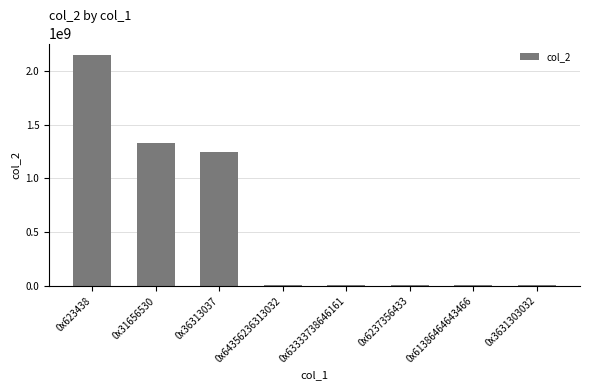

What is the sum of all values?

4749580318